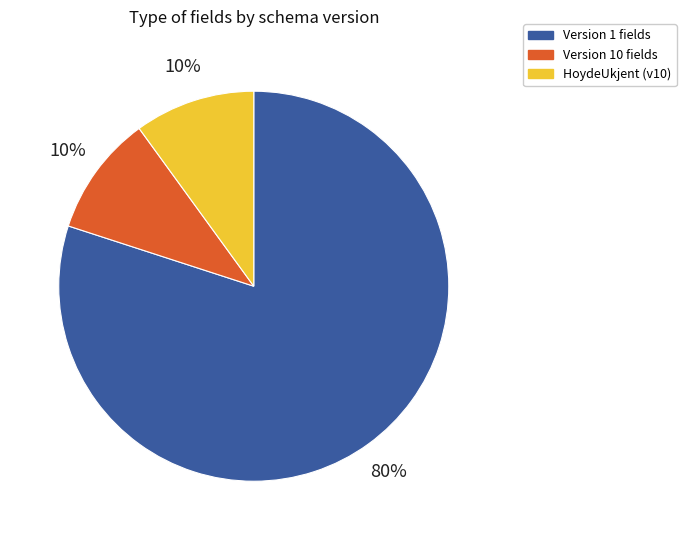

What percentage is the Version 1 fields slice, to the nearest percent?

80%